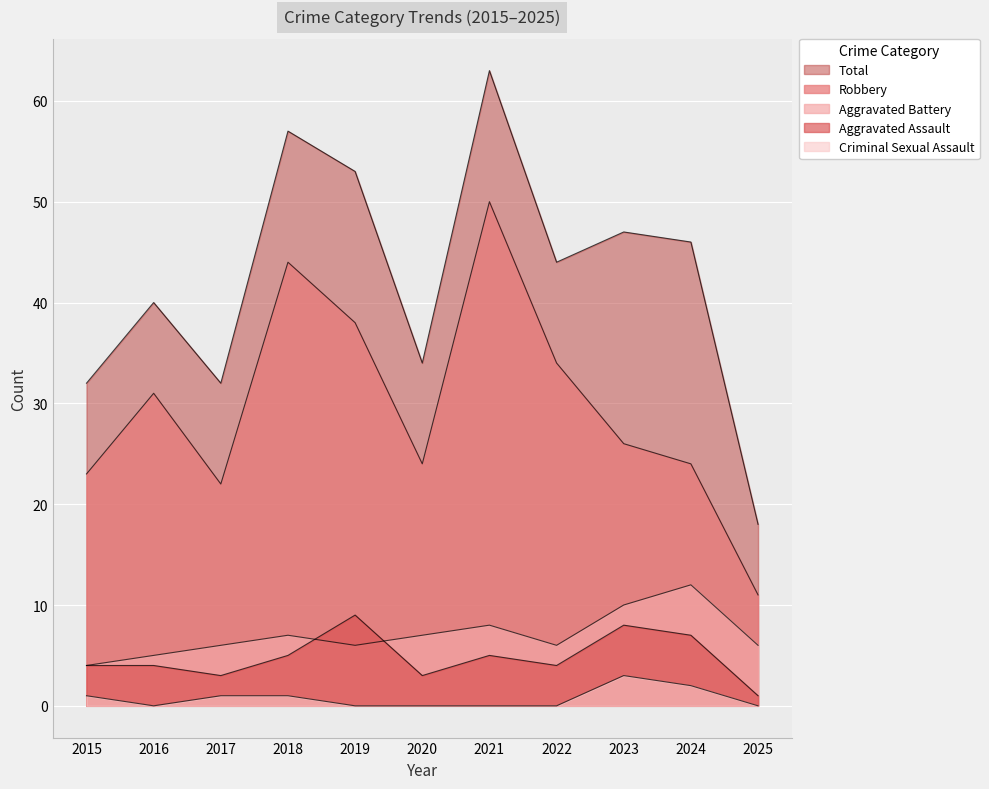

How many Aggravated Battery values are between 6 and 8?

7